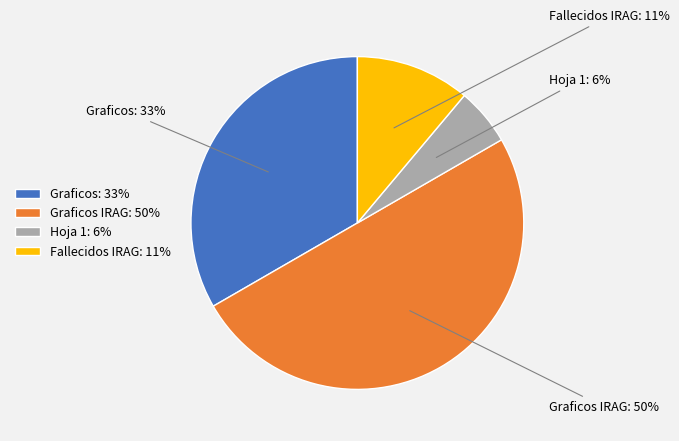

Does Hoja 1: 6% account for over 50% of the chart?

No